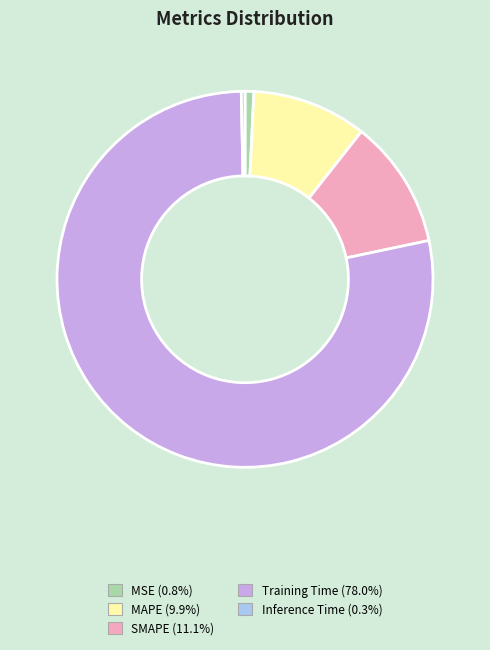

Which has a higher value, SMAPE or MAPE?

SMAPE